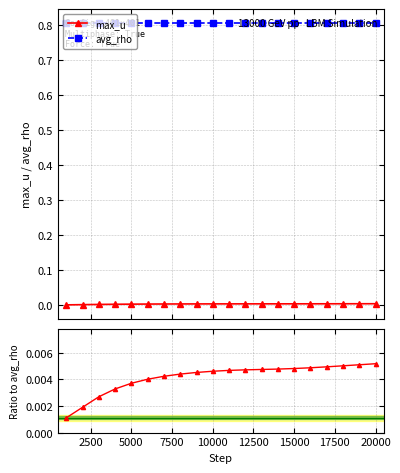

True or false: max_u and avg_rho intersect in this chart.

False